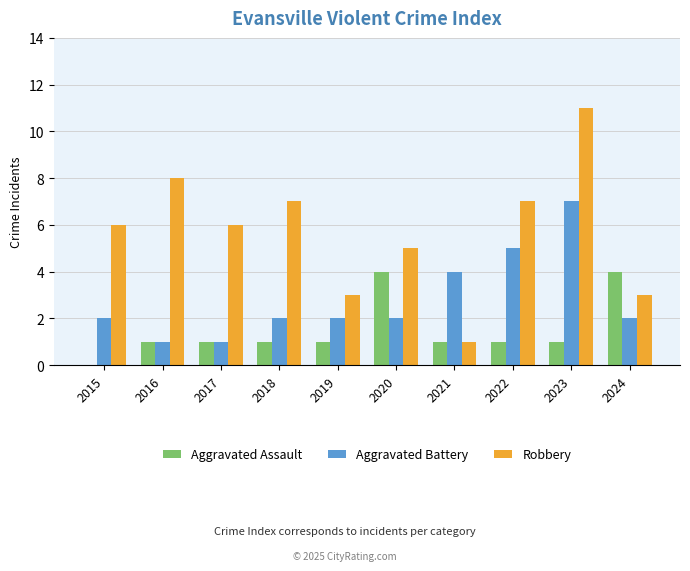

What is the total value across all series at 2017?

8